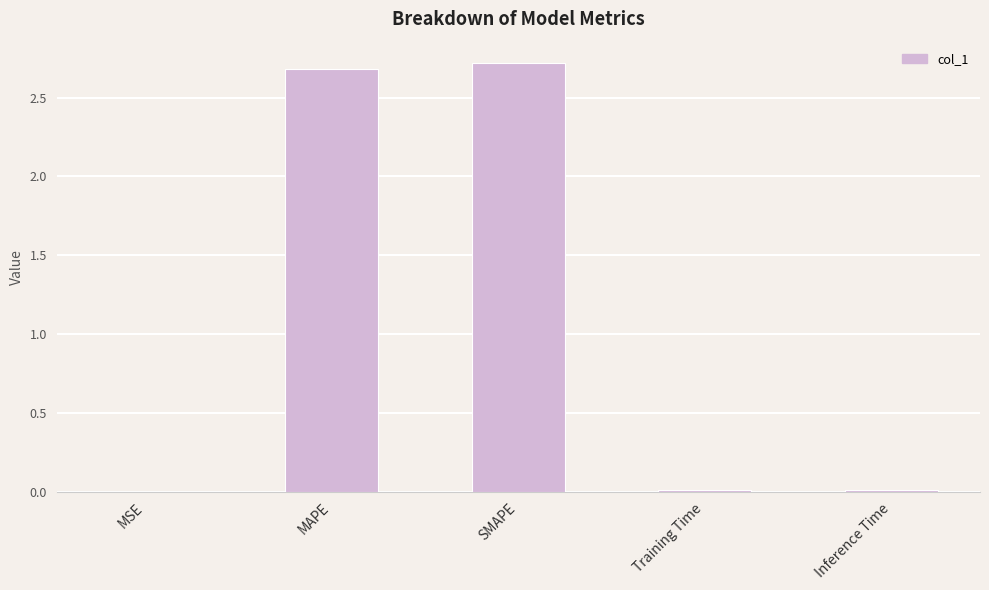

What is the greatest value displayed?

2.7